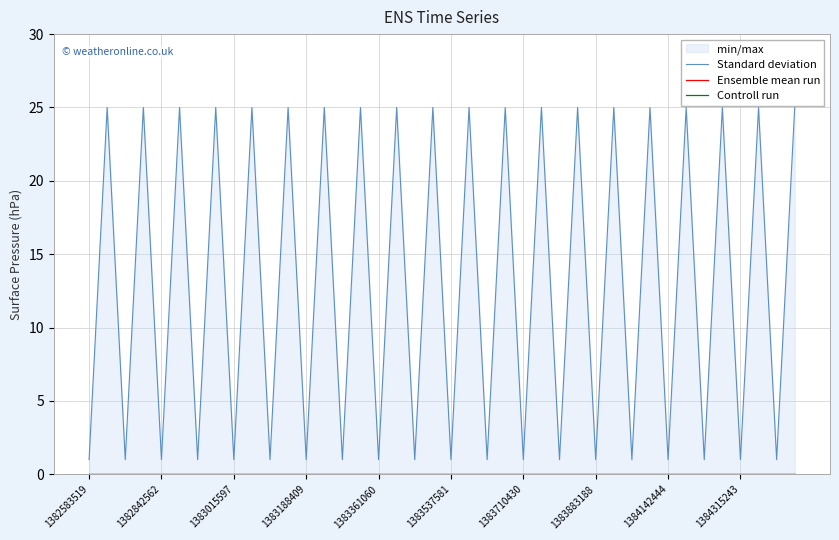

What position from the left is 1384315243?

10